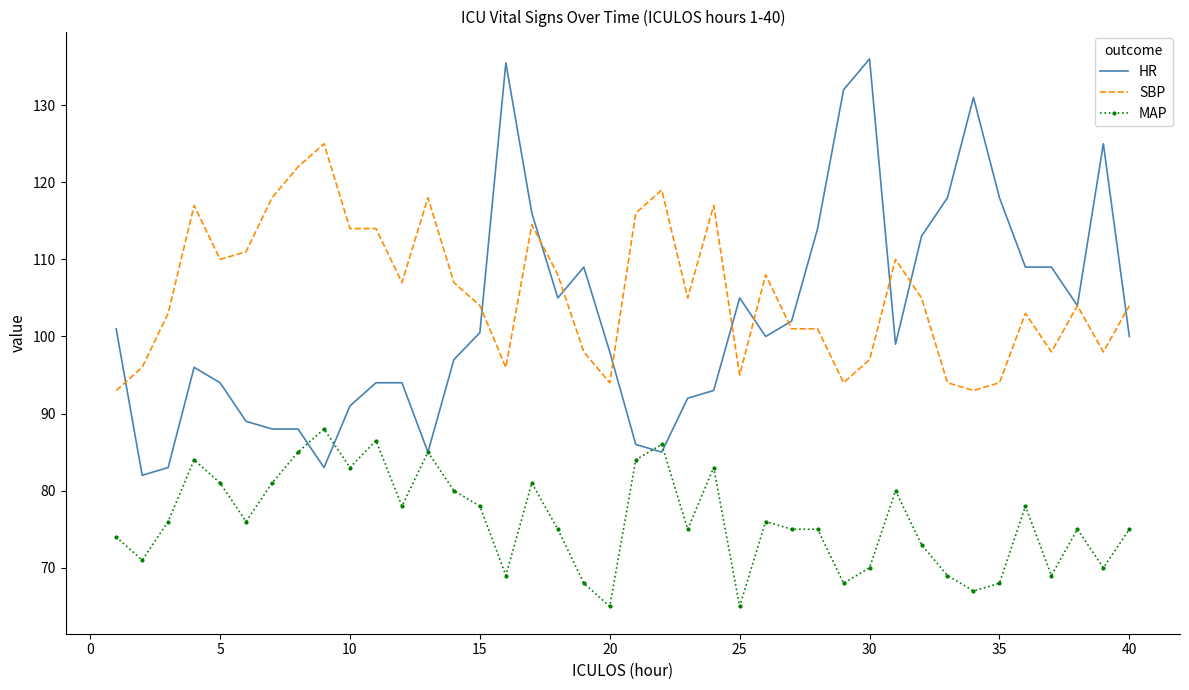

What is the smallest value displayed?

65.0